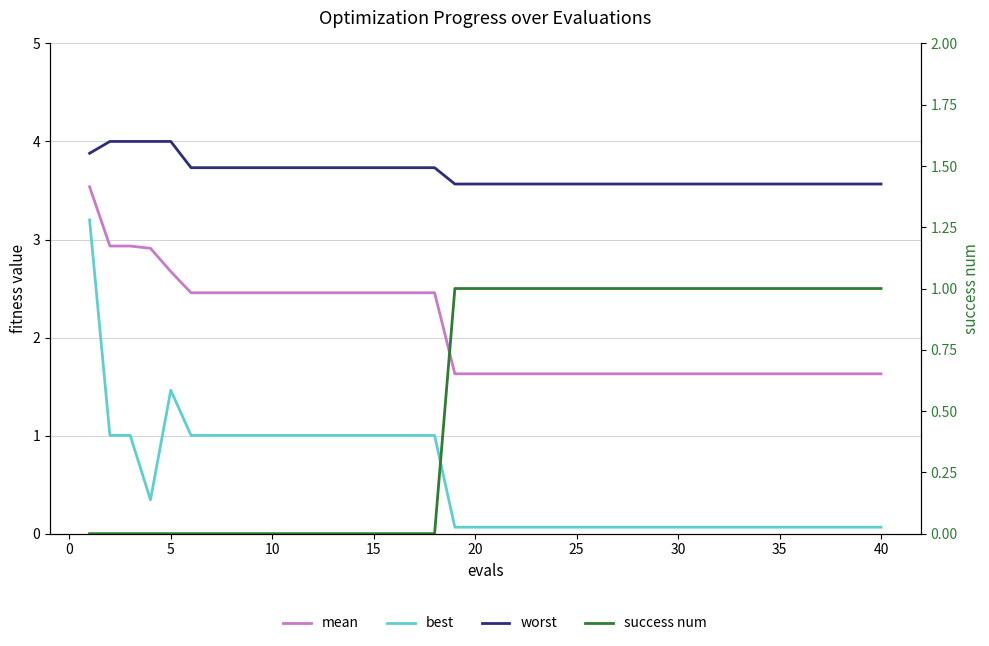

Is this an area chart (filled region under the line)?

No